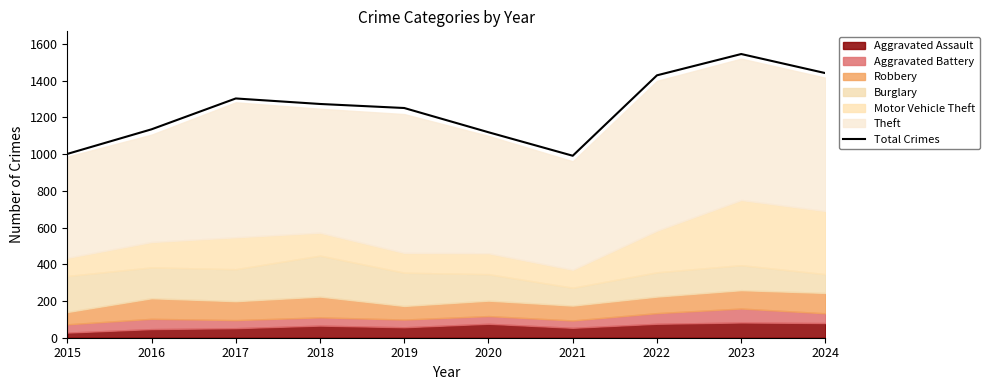

At which label is the value closest to 1268?

2018